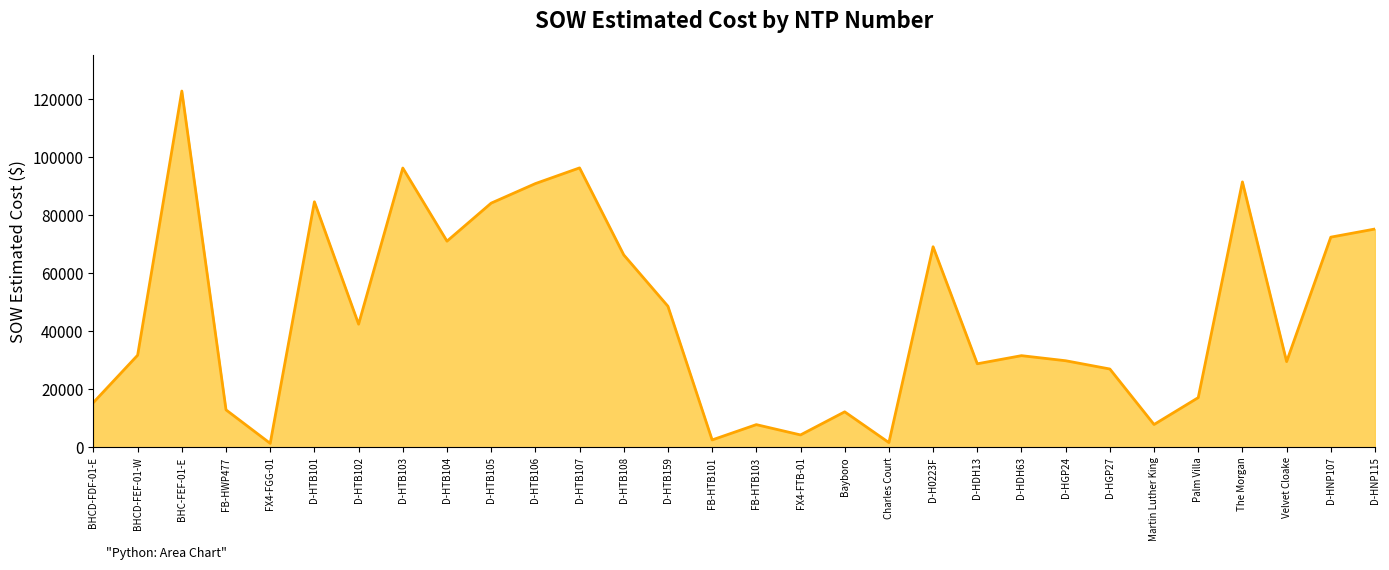

At which category does the chart reach its peak across all series?

BHC-FEF-01-E